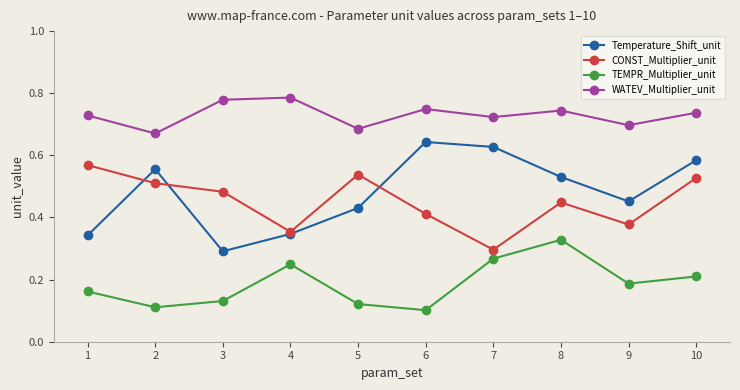

At which category does CONST_Multiplier_unit reach its first local peak?

5